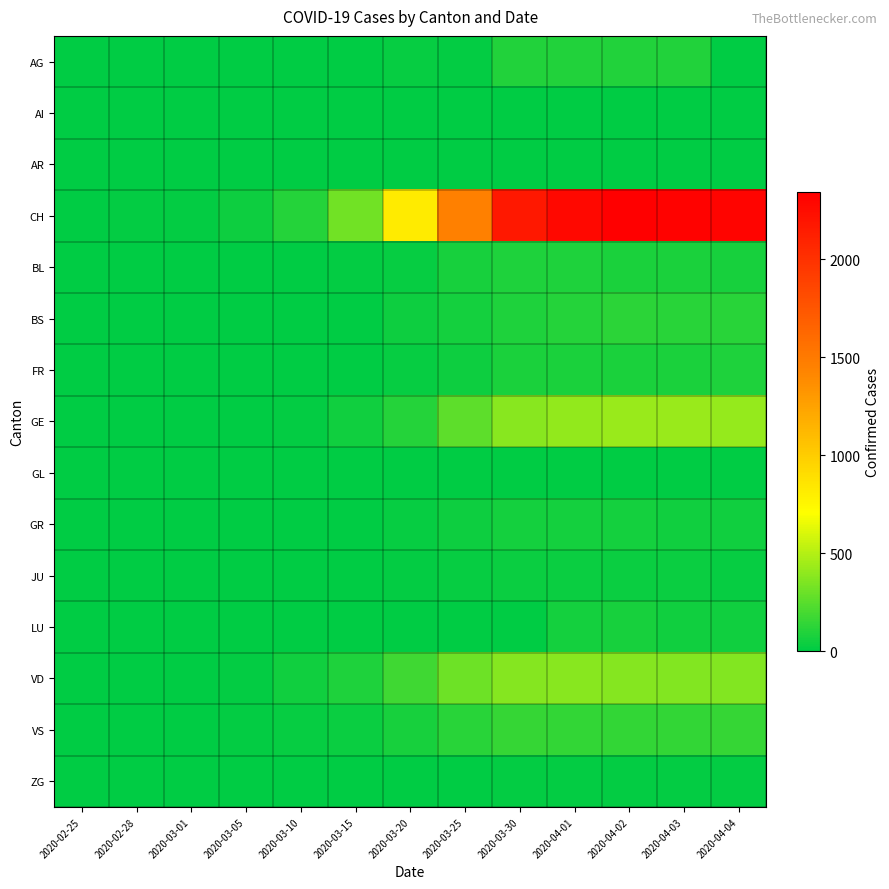

Reading left to right, extract all data points from this chart.

AG: 2020-02-25=0	2020-02-28=0	2020-03-01=0	2020-03-05=0	2020-03-10=0	2020-03-15=0	2020-03-20=25	2020-03-25=16	2020-03-30=94	2020-04-01=94	2020-04-02=94	2020-04-03=100	2020-04-04=0
AI: 2020-02-25=0	2020-02-28=0	2020-03-01=0	2020-03-05=0	2020-03-10=0	2020-03-15=0	2020-03-20=0	2020-03-25=0	2020-03-30=0	2020-04-01=0	2020-04-02=0	2020-04-03=0	2020-04-04=0
AR: 2020-02-25=0	2020-02-28=0	2020-03-01=0	2020-03-05=0	2020-03-10=0	2020-03-15=0	2020-03-20=0	2020-03-25=0	2020-03-30=0	2020-04-01=0	2020-04-02=0	2020-04-03=0	2020-04-04=0
CH: 2020-02-25=0	2020-02-28=12	2020-03-01=15	2020-03-05=38	2020-03-10=101	2020-03-15=314	2020-03-20=819	2020-03-25=1462	2020-03-30=2174	2020-04-01=2280	2020-04-02=2343	2020-04-03=2324	2020-04-04=2311
BL: 2020-02-25=0	2020-02-28=0	2020-03-01=1	2020-03-05=1	2020-03-10=5	2020-03-15=12	2020-03-20=27	2020-03-25=68	2020-03-30=86	2020-04-01=86	2020-04-02=81	2020-04-03=82	2020-04-04=73
BS: 2020-02-25=0	2020-02-28=0	2020-03-01=0	2020-03-05=1	2020-03-10=1	2020-03-15=0	2020-03-20=45	2020-03-25=58	2020-03-30=90	2020-04-01=108	2020-04-02=119	2020-04-03=115	2020-04-04=112
FR: 2020-02-25=0	2020-02-28=0	2020-03-01=0	2020-03-05=0	2020-03-10=0	2020-03-15=0	2020-03-20=20	2020-03-25=39	2020-03-30=77	2020-04-01=81	2020-04-02=80	2020-04-03=77	2020-04-04=89
GE: 2020-02-25=0	2020-02-28=2	2020-03-01=3	2020-03-05=5	2020-03-10=18	2020-03-15=46	2020-03-20=109	2020-03-25=258	2020-03-30=382	2020-04-01=406	2020-04-02=424	2020-04-03=424	2020-04-04=421
GL: 2020-02-25=0	2020-02-28=0	2020-03-01=0	2020-03-05=0	2020-03-10=0	2020-03-15=0	2020-03-20=0	2020-03-25=2	2020-03-30=3	2020-04-01=5	2020-04-02=5	2020-04-03=5	2020-04-04=5
GR: 2020-02-25=0	2020-02-28=0	2020-03-01=0	2020-03-05=0	2020-03-10=0	2020-03-15=0	2020-03-20=24	2020-03-25=45	2020-03-30=58	2020-04-01=59	2020-04-02=60	2020-04-03=51	2020-04-04=52
JU: 2020-02-25=0	2020-02-28=1	2020-03-01=1	2020-03-05=2	2020-03-10=5	2020-03-15=9	2020-03-20=14	2020-03-25=23	2020-03-30=28	2020-04-01=29	2020-04-02=29	2020-04-03=28	2020-04-04=27
LU: 2020-02-25=0	2020-02-28=0	2020-03-01=0	2020-03-05=0	2020-03-10=0	2020-03-15=0	2020-03-20=0	2020-03-25=0	2020-03-30=0	2020-04-01=57	2020-04-02=66	2020-04-03=49	2020-04-04=49
VD: 2020-02-25=0	2020-02-28=4	2020-03-01=4	2020-03-05=14	2020-03-10=48	2020-03-15=90	2020-03-20=182	2020-03-25=311	2020-03-30=368	2020-04-01=380	2020-04-02=370	2020-04-03=361	2020-04-04=360
VS: 2020-02-25=0	2020-02-28=5	2020-03-01=6	2020-03-05=10	2020-03-10=19	2020-03-15=35	2020-03-20=73	2020-03-25=118	2020-03-30=152	2020-04-01=145	2020-04-02=145	2020-04-03=145	2020-04-04=148
ZG: 2020-02-25=0	2020-02-28=0	2020-03-01=0	2020-03-05=0	2020-03-10=0	2020-03-15=0	2020-03-20=1	2020-03-25=9	2020-03-30=13	2020-04-01=13	2020-04-02=14	2020-04-03=15	2020-04-04=14